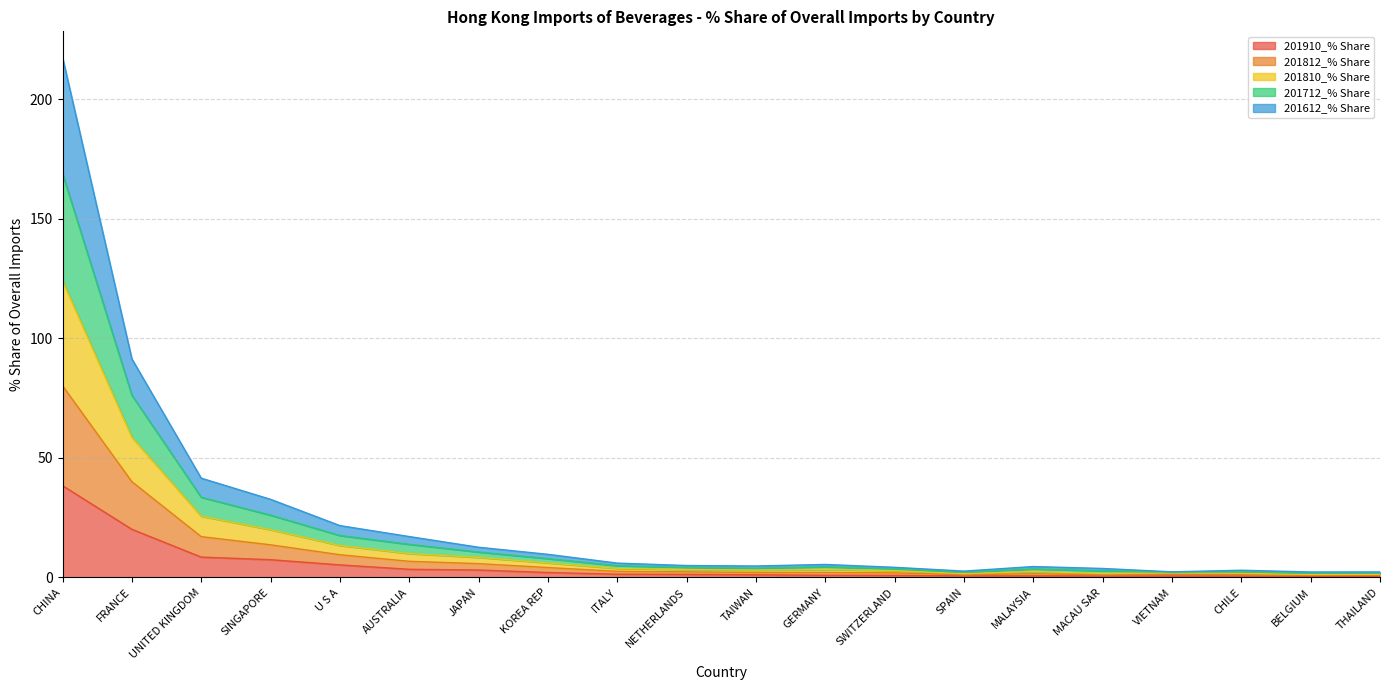

Is it true that 201910_% Share equals 8.5 at UNITED KINGDOM?

True